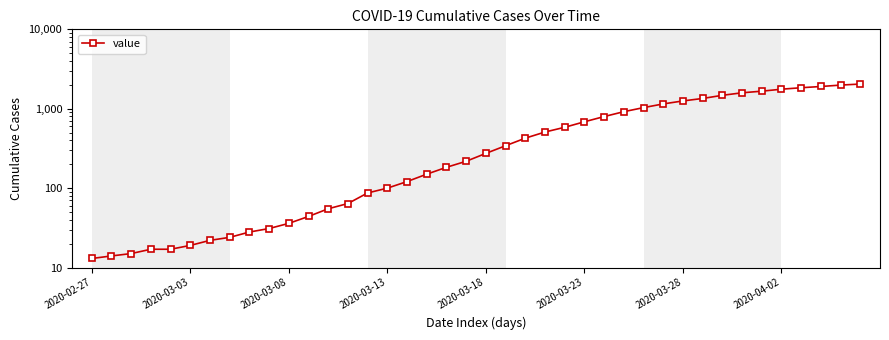

Does the chart display data point markers on the line(s)?

Yes